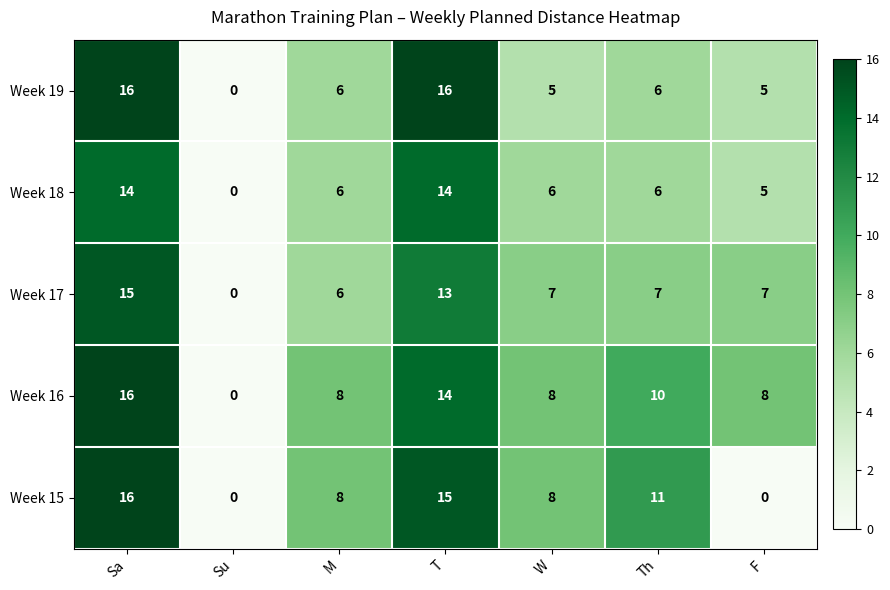

What is the difference between the highest and lowest values at F?

8